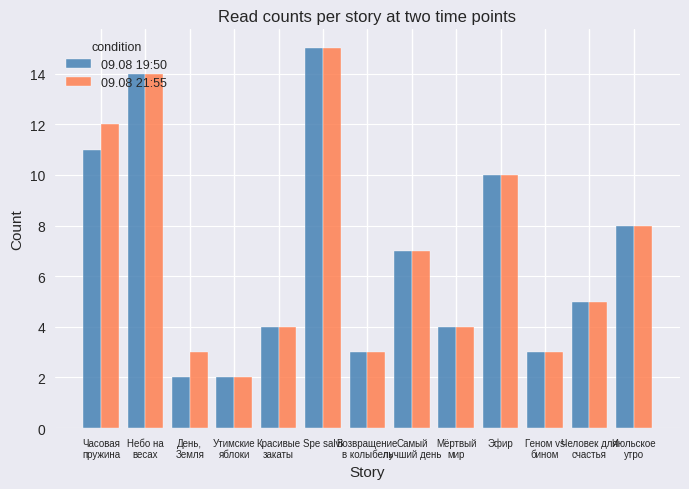

Where is 09.08 21:55 nearest to the value 8?

Июльское
утро